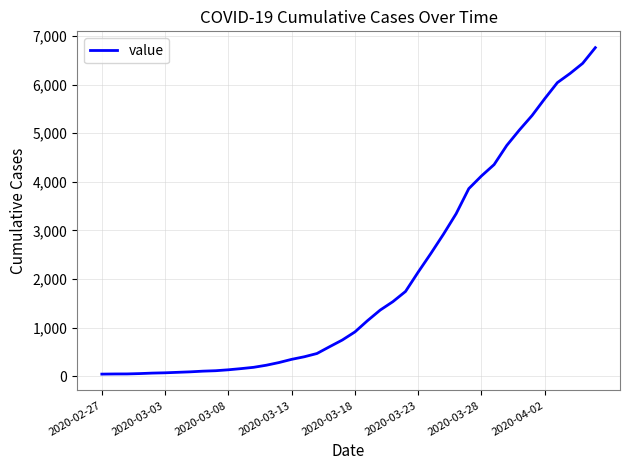

What is the maximum value shown in the chart?

6760